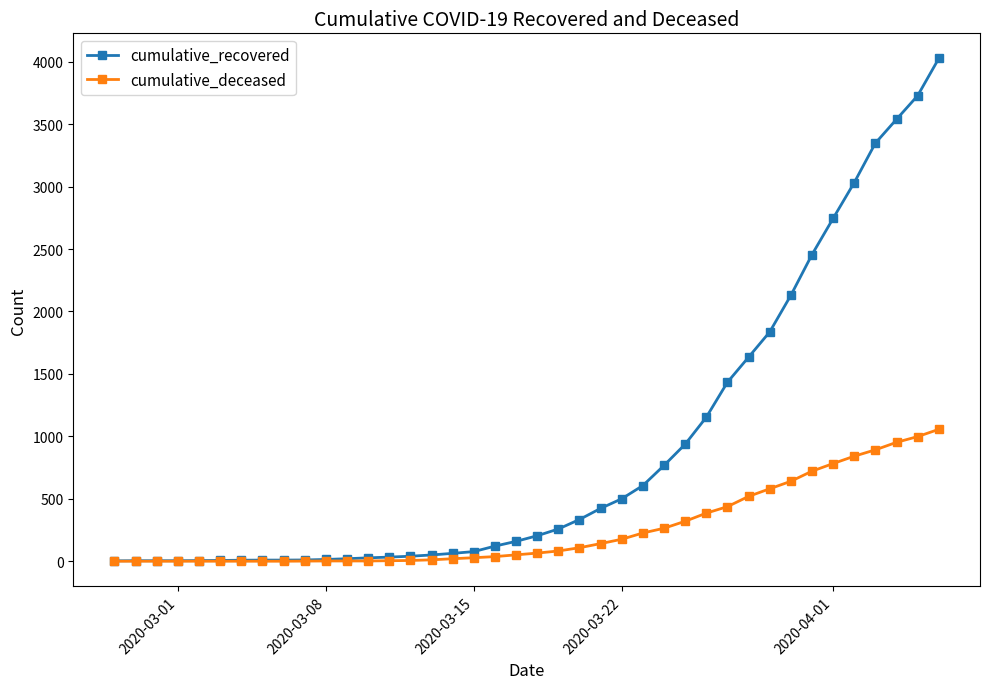

What is the maximum value for cumulative_recovered?

4026